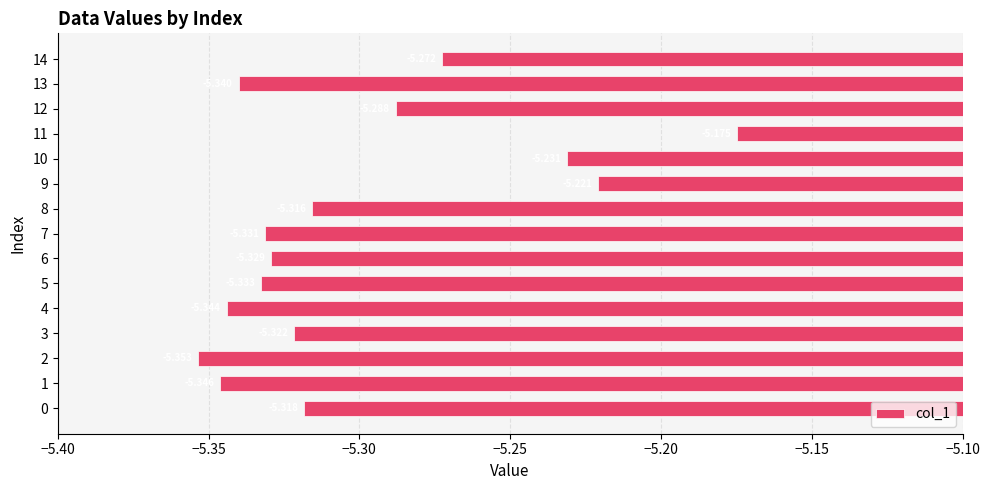

Are the bars horizontal?

Yes